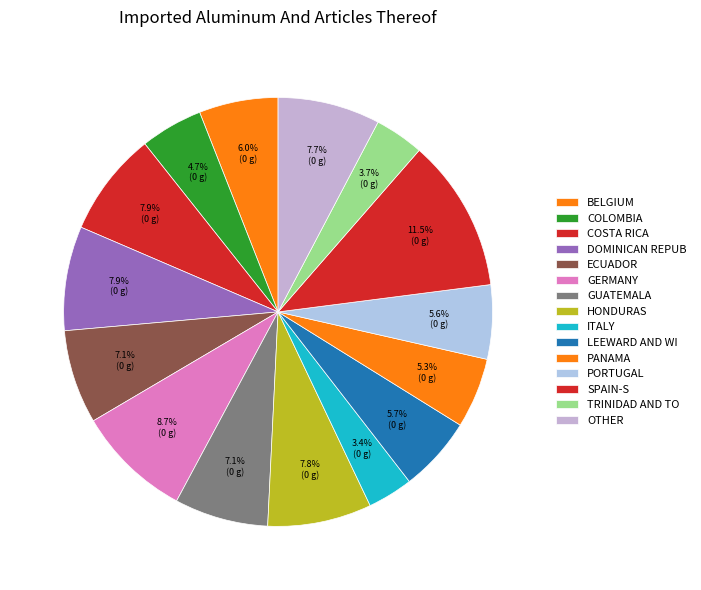

Rank the categories by value from highest to lowest.

13, 6, 3, 4, 8, 16, 5, 7, 0, 10, 12, 11, 1, 14, 9